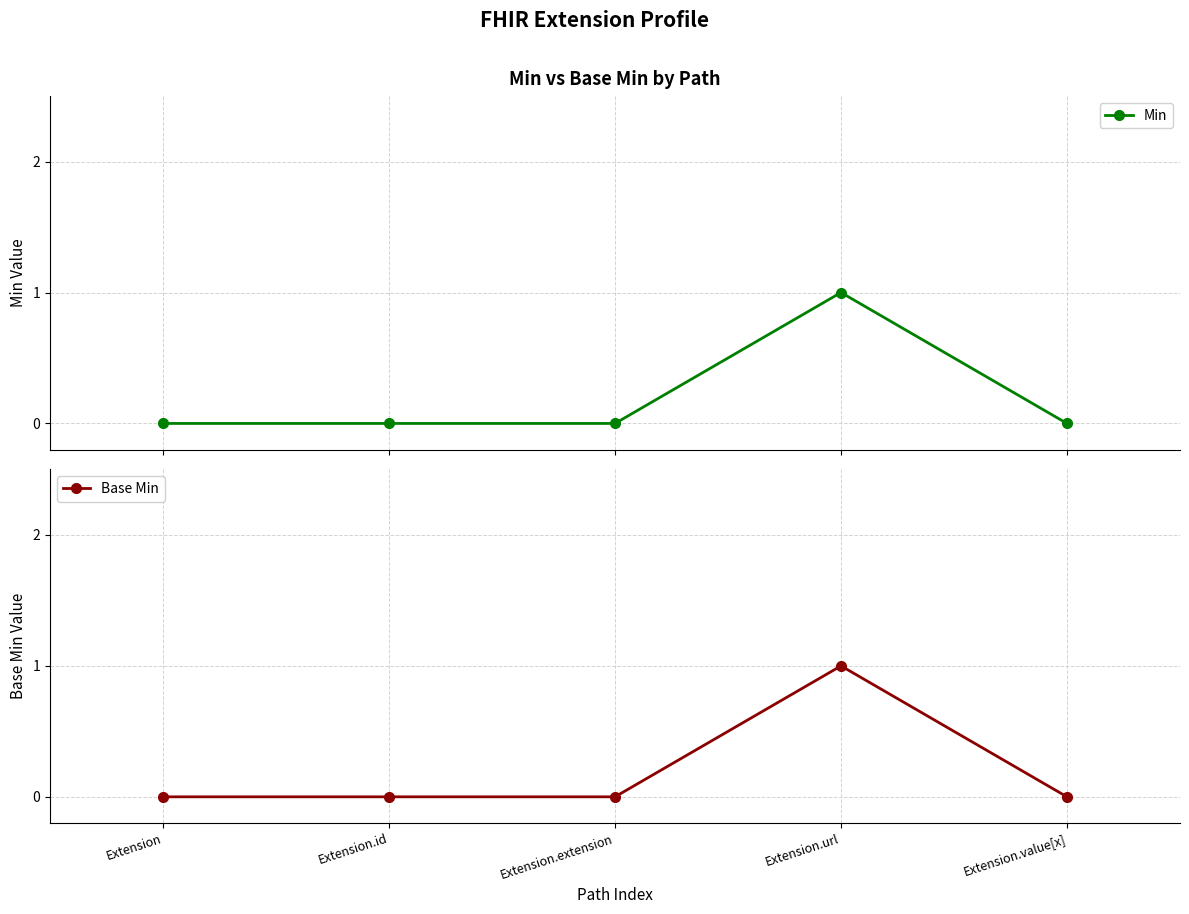

True or false: Base Min and Min intersect in this chart.

False